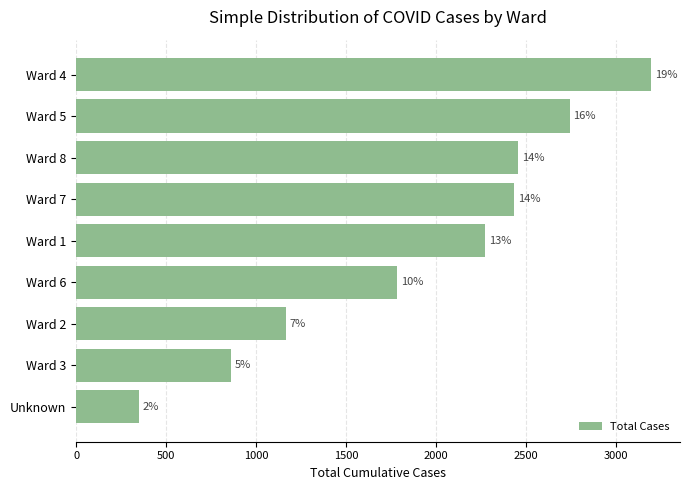

How many bars are there in total?

9